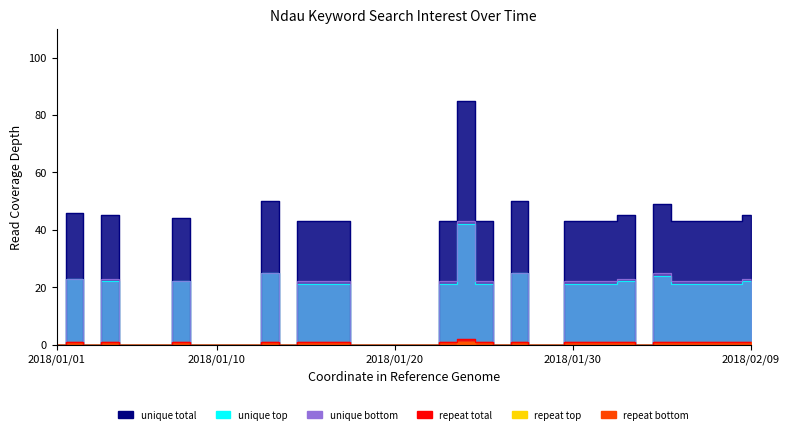

What is the average value of the unique top series?

12